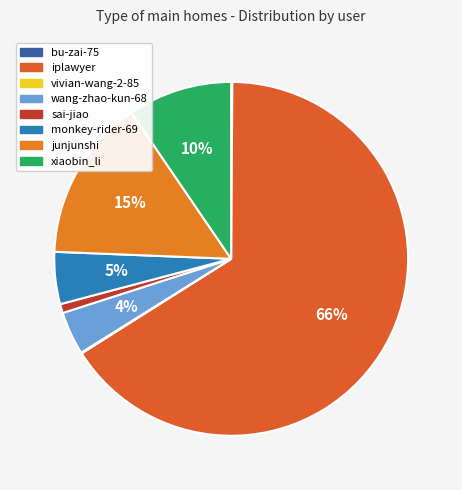

Rank the categories by value from lowest to highest.

vivian-wang-2-85, bu-zai-75, sai-jiao, wang-zhao-kun-68, monkey-rider-69, xiaobin_li, junjunshi, iplawyer